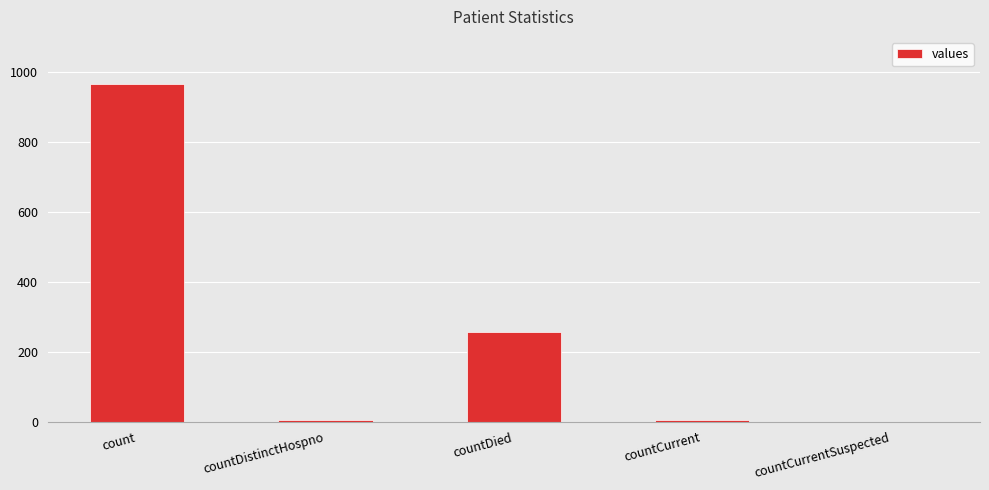

Which category has the highest value across all series?

count